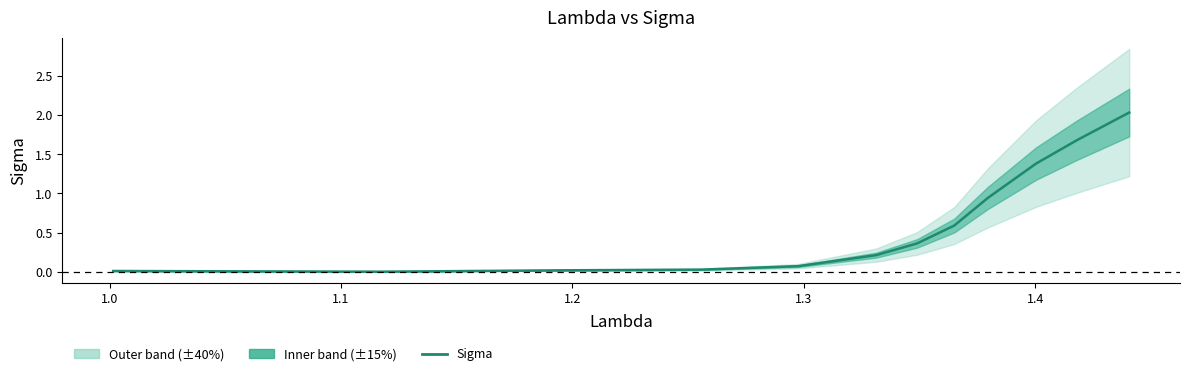

What is the difference between the maximum and second lowest values?

2.0